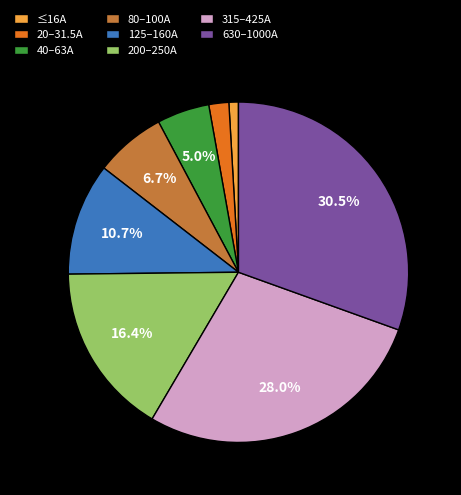

How many slices are in this pie chart?

8